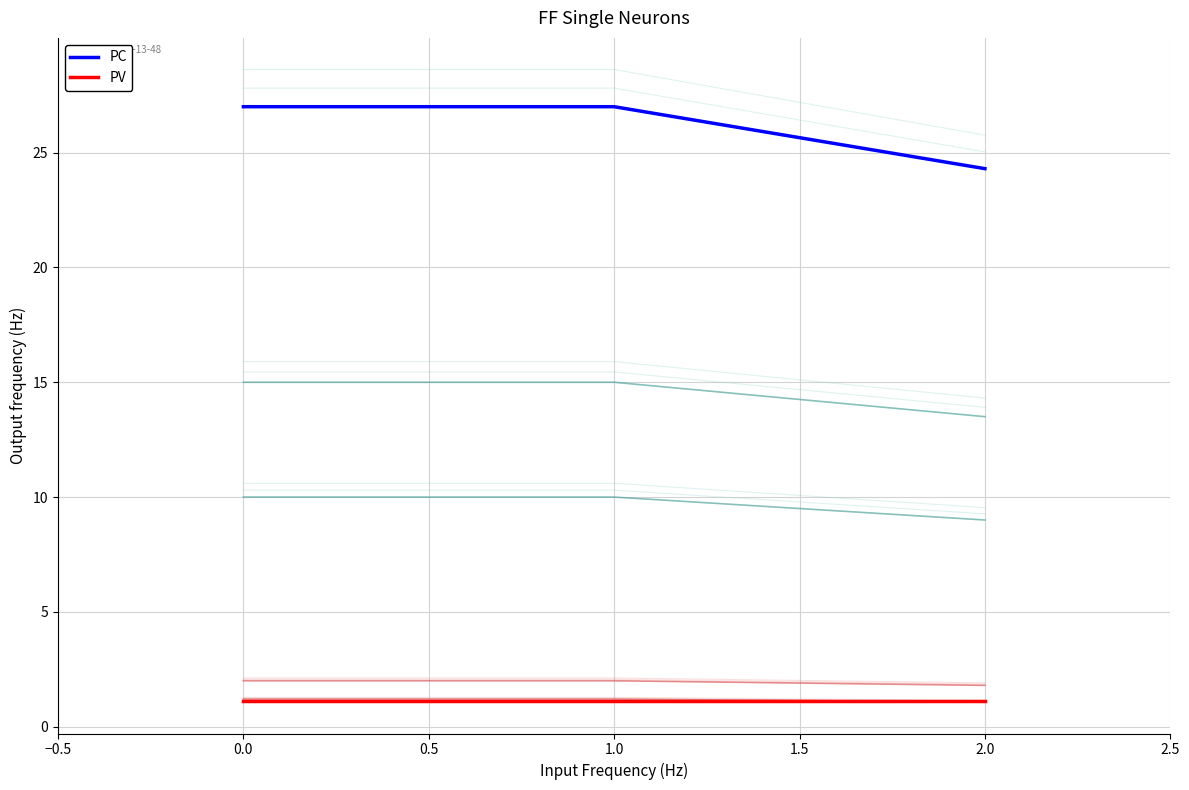

Which series has the largest total across all categories?

PC